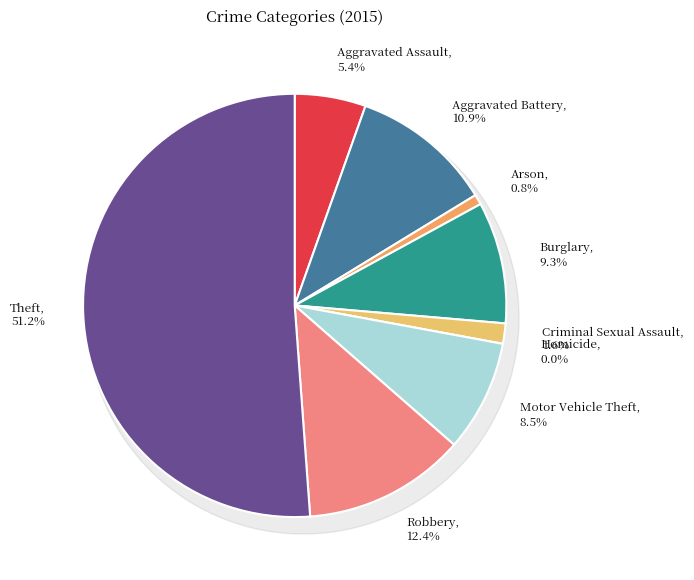

Count the number of slices in the pie.

9